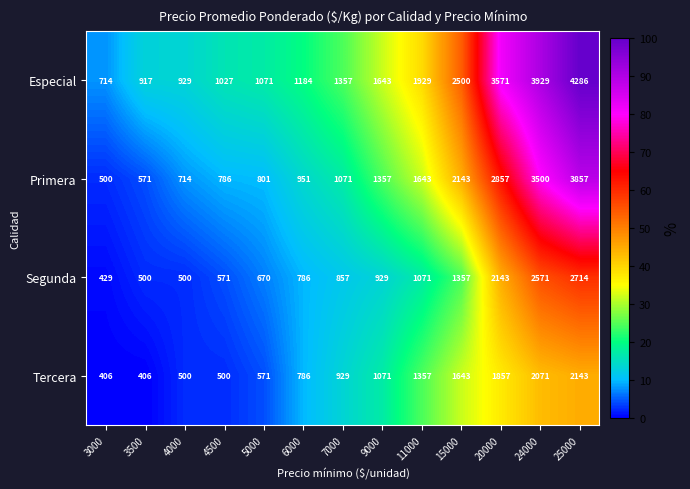

How many categories are shown in the chart?

13